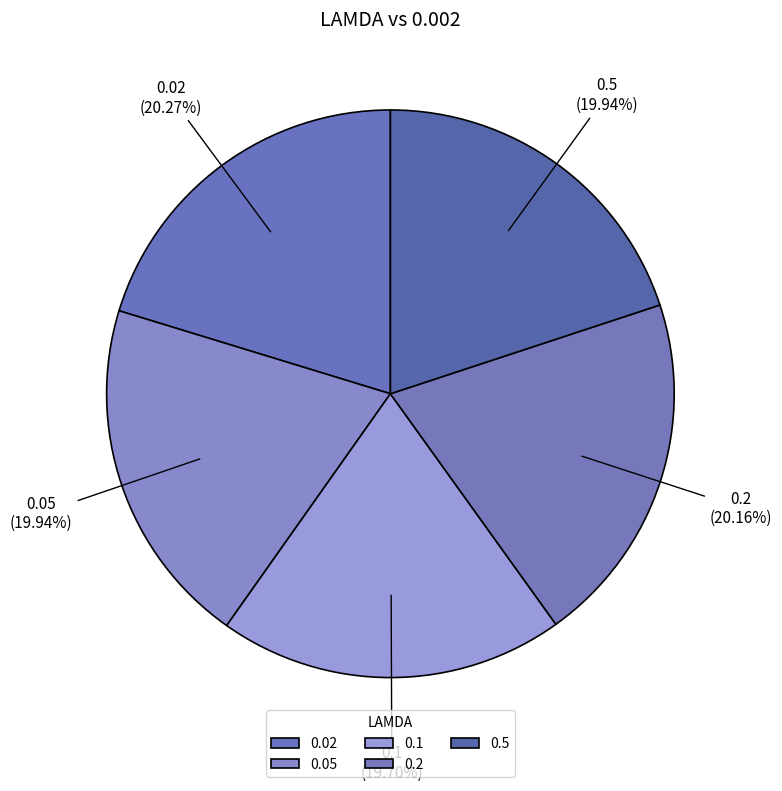

Is there any slice that represents more than half of the pie?

No